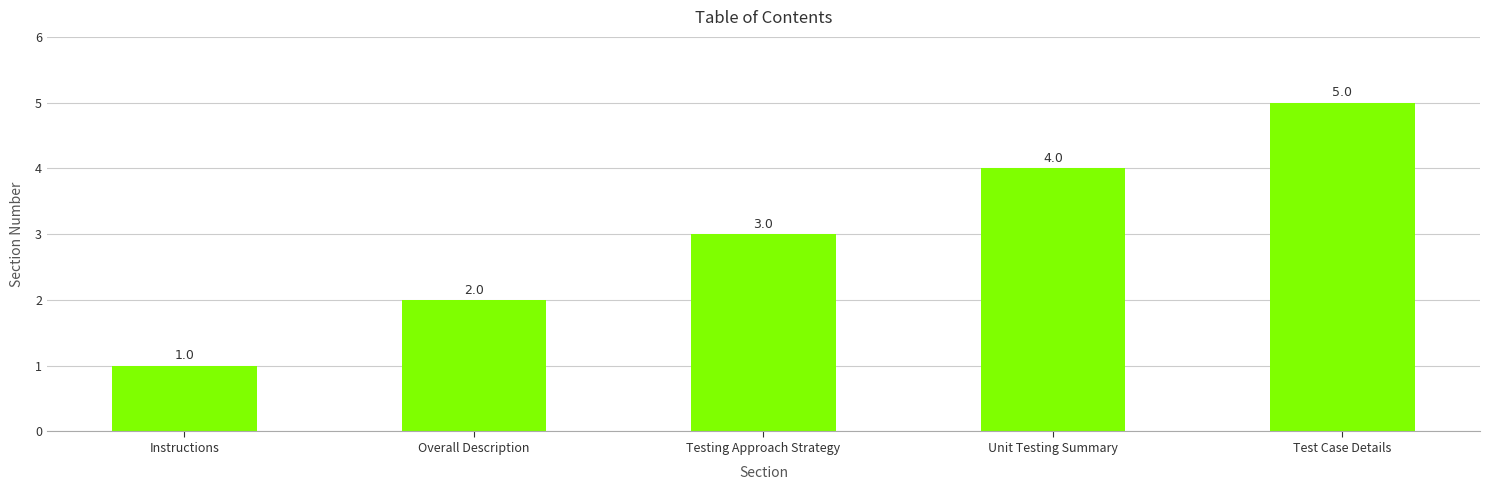

What is the ratio of the value at Unit Testing Summary to the value at Test Case Details?

0.8